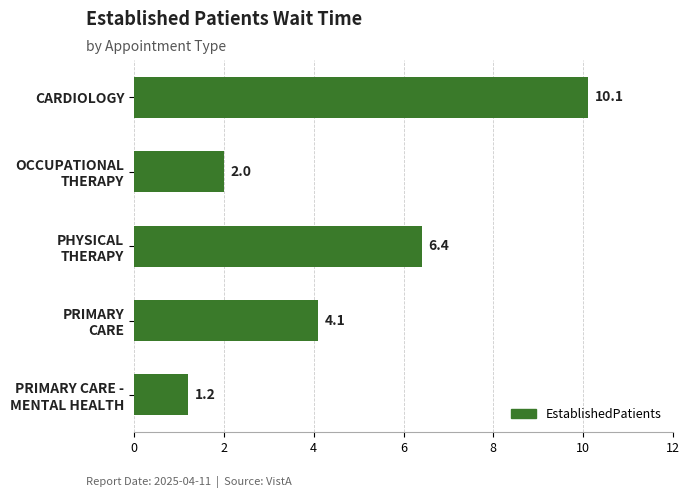

What is the label of the 5th bar from the bottom?

CARDIOLOGY